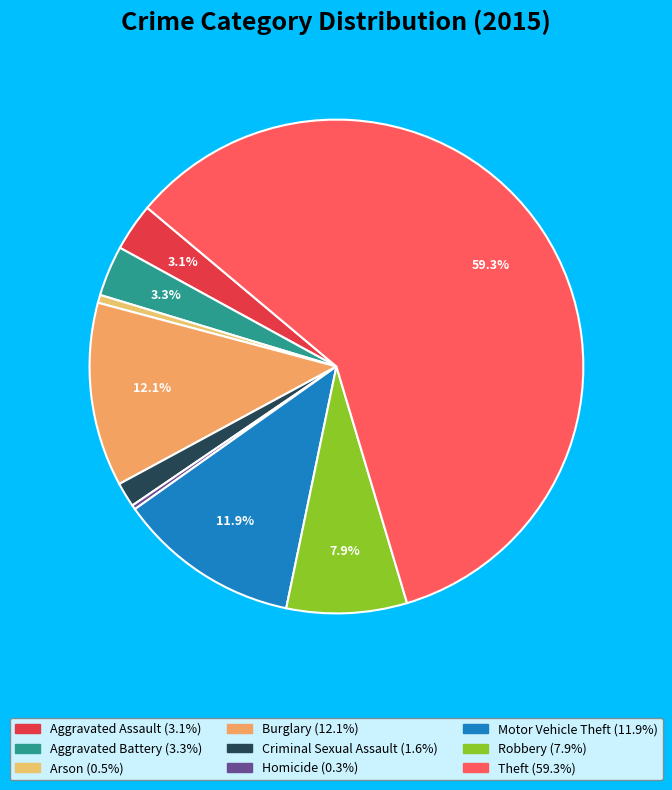

What is the largest slice in the pie chart?

Theft